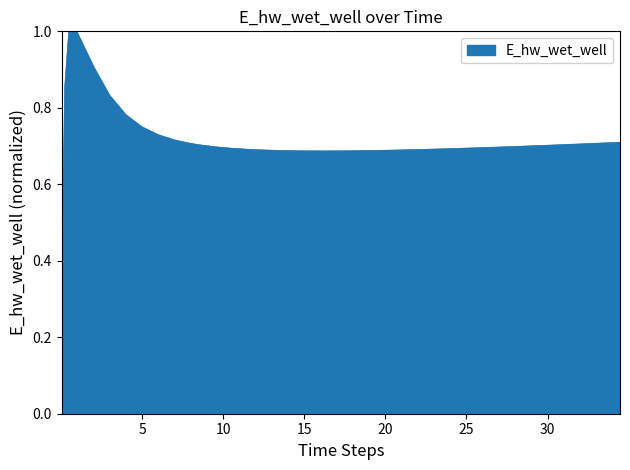

What is the difference between the maximum and minimum values?

1.0